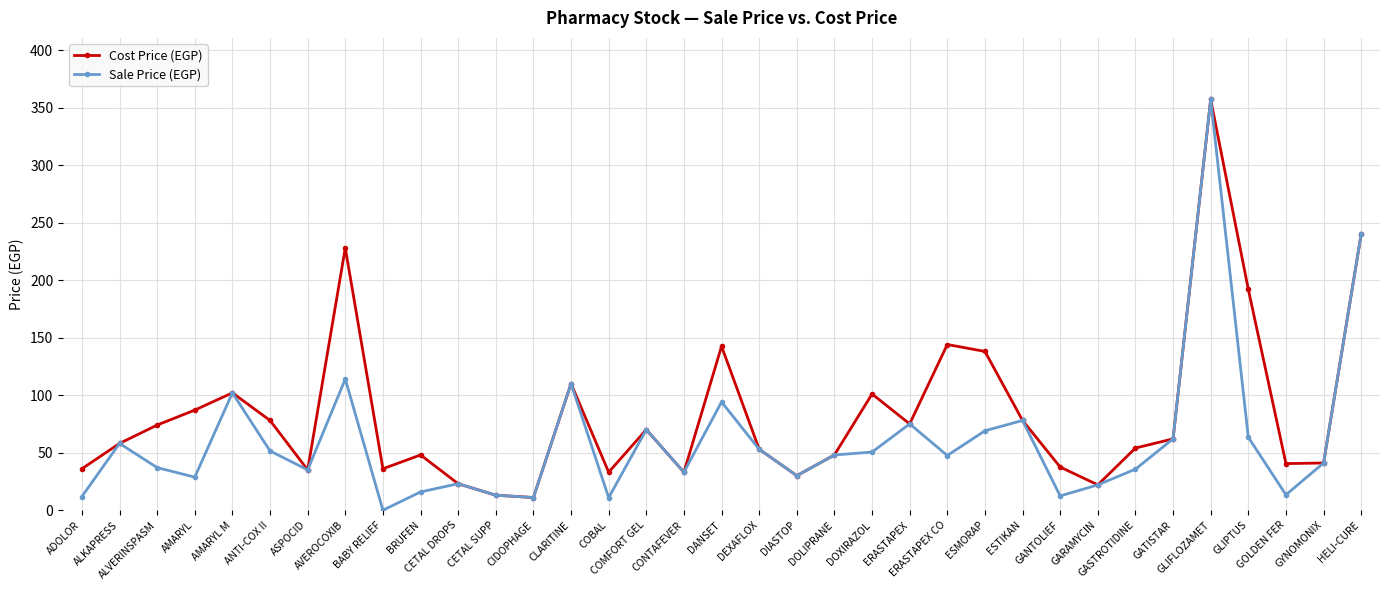

What is the difference between the Sale Price (EGP) values at DANSET and ANTI-COX II?

42.6